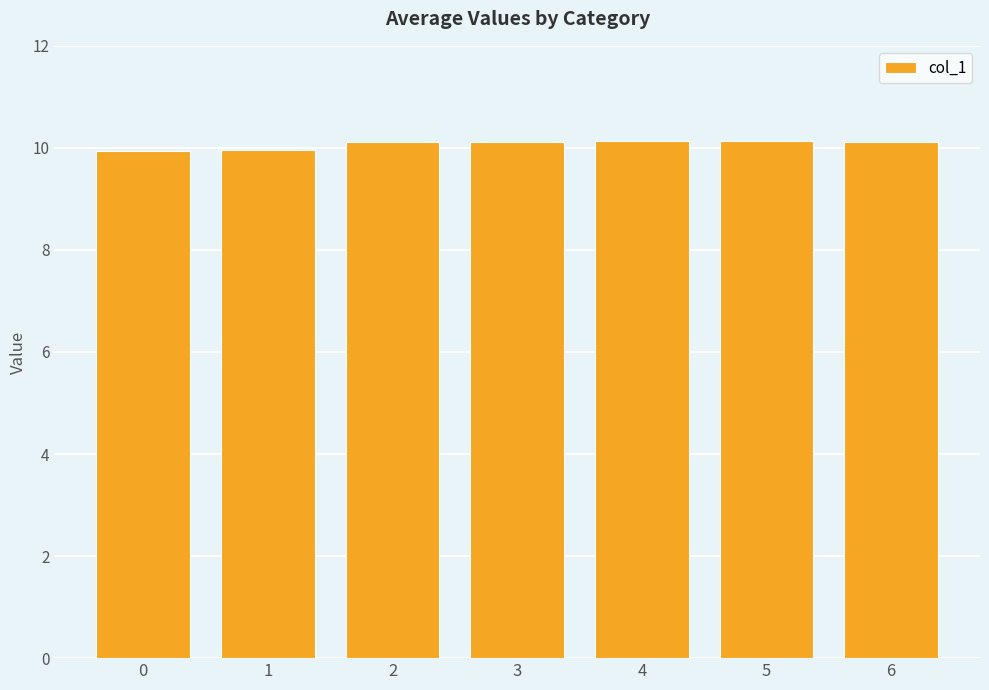

What is the value of the 2nd bar from the left?

10.0